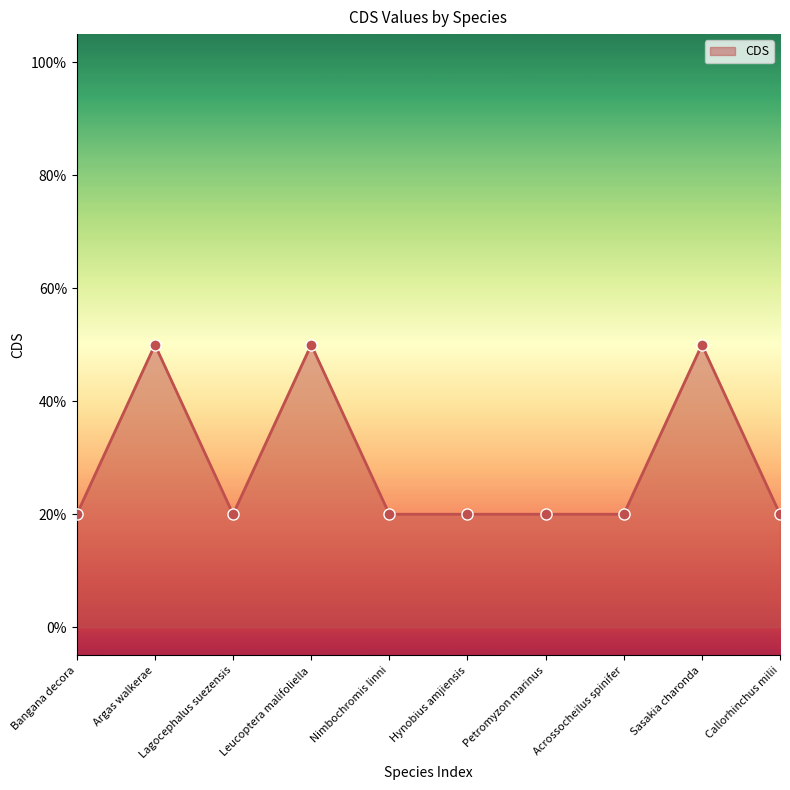

Which label corresponds to the smallest value in the chart?

Bangana decora